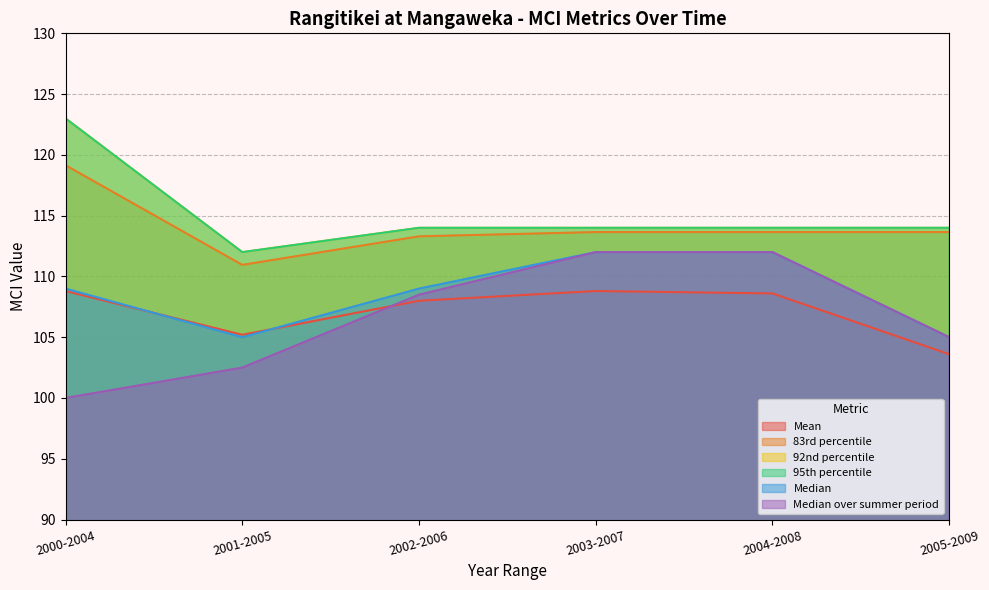

Reading left to right, what are all the values shown in this chart?

Mean: 108.8	105.2	108.0	108.8	108.6	103.6
83rd percentile: 119.2	111.0	113.3	113.7	113.7	113.7
92nd percentile: 123.0	112.0	114.0	114.0	114.0	114.0
95th percentile: 123.0	112.0	114.0	114.0	114.0	114.0
Median: 109.0	105.0	109.0	112.0	112.0	105.0
Median over summer period: 100.0	102.5	108.5	112.0	112.0	105.0